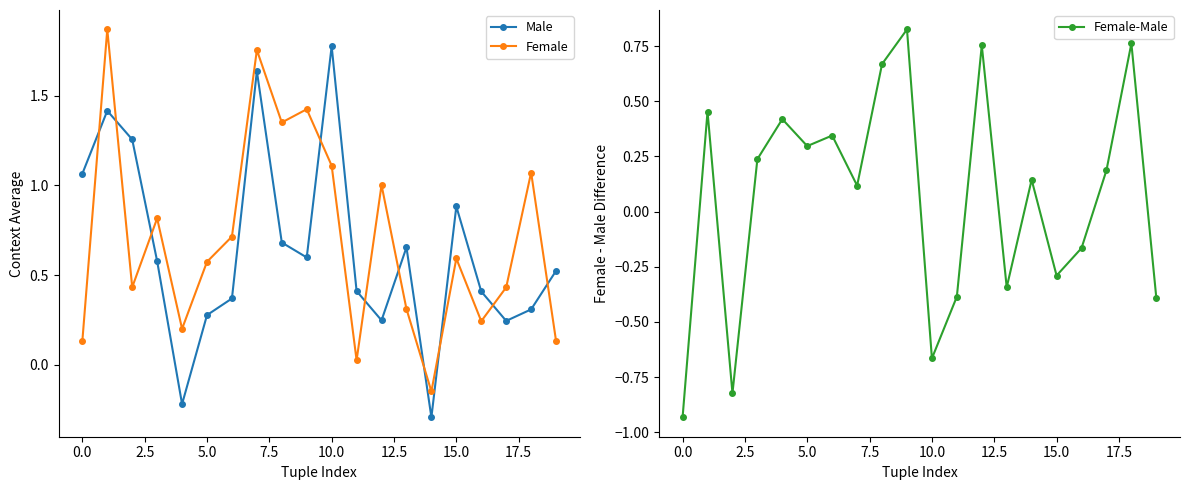

Is the value of Male at 18 greater than the value of Female-Male at 10?

Yes